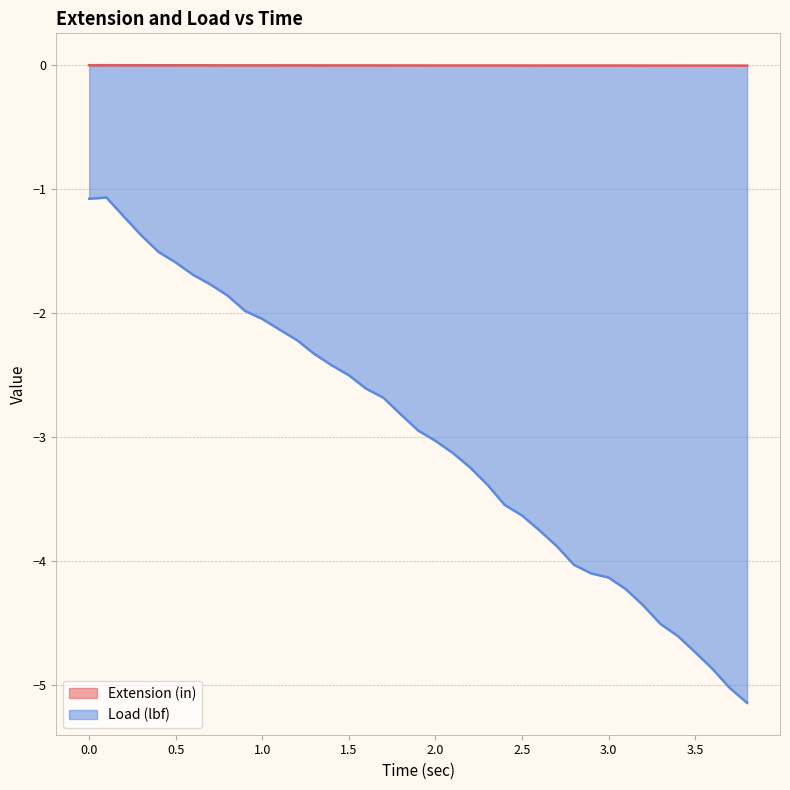

What is the difference between the highest and lowest values at 2.3?

3.4